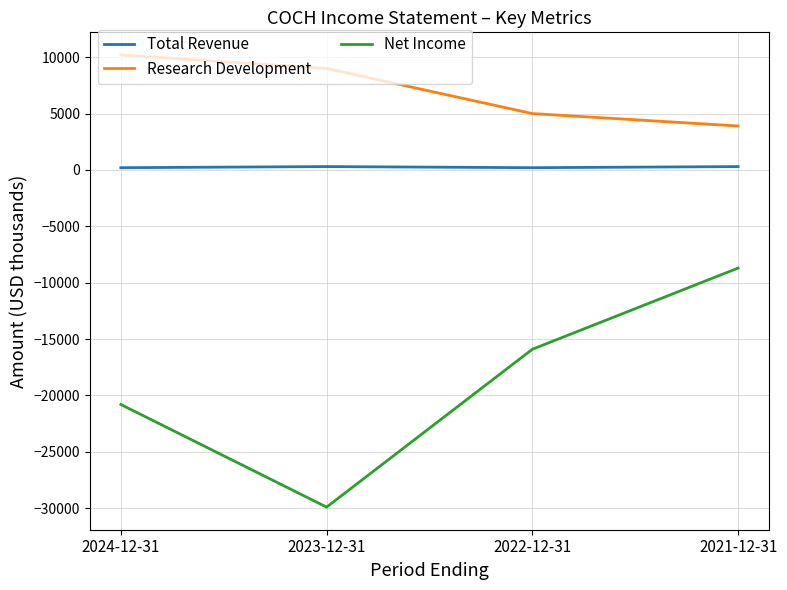

What is the smallest value displayed?

-29900